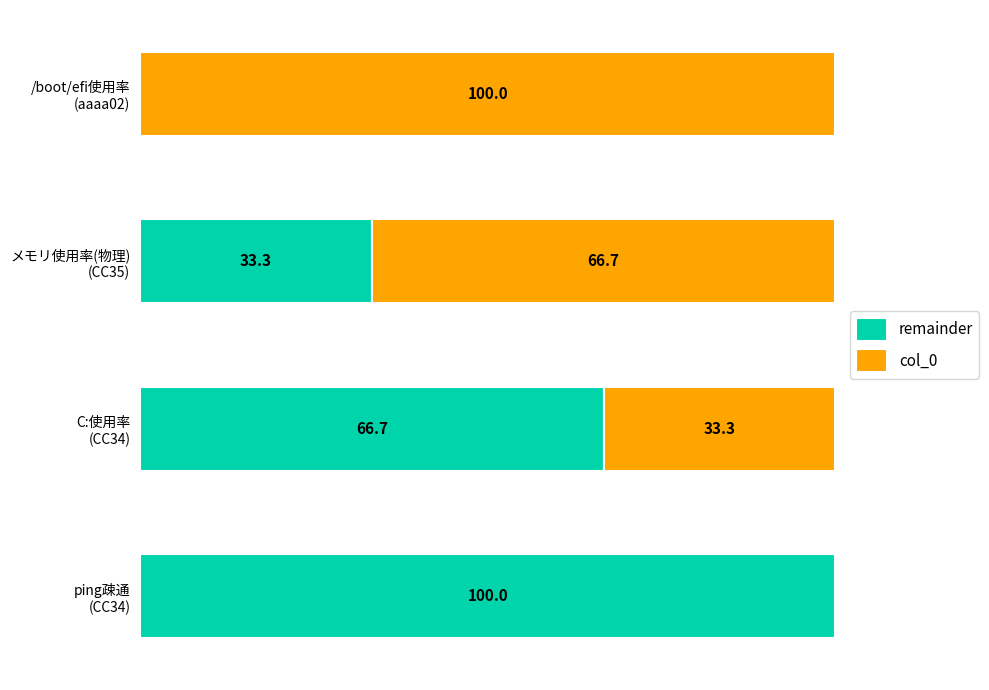

What are all the series names shown in the legend?

remainder, col_0